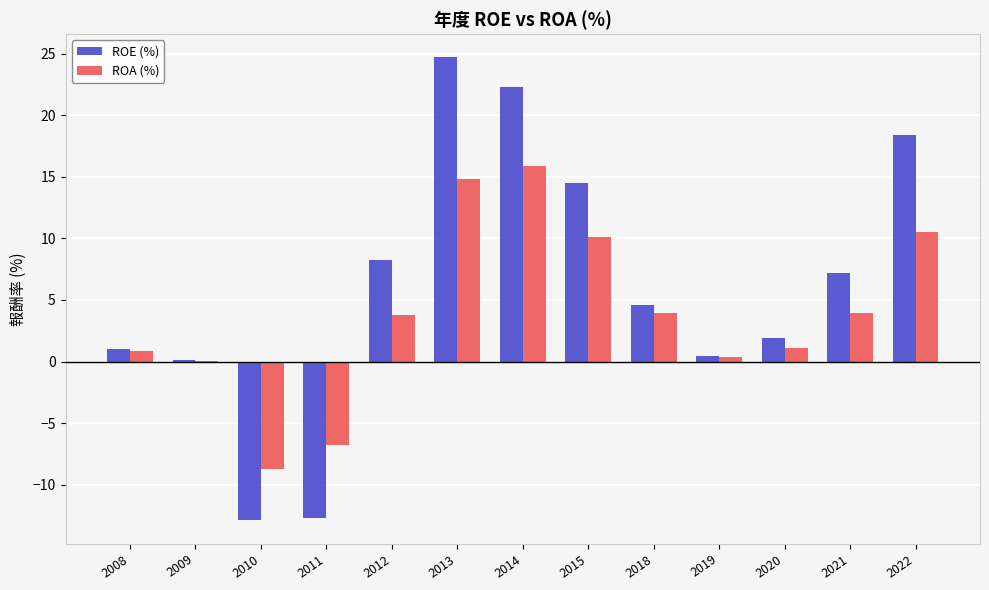

What is the sum of the ROA (%) values at 2008 and 2015?

10.9